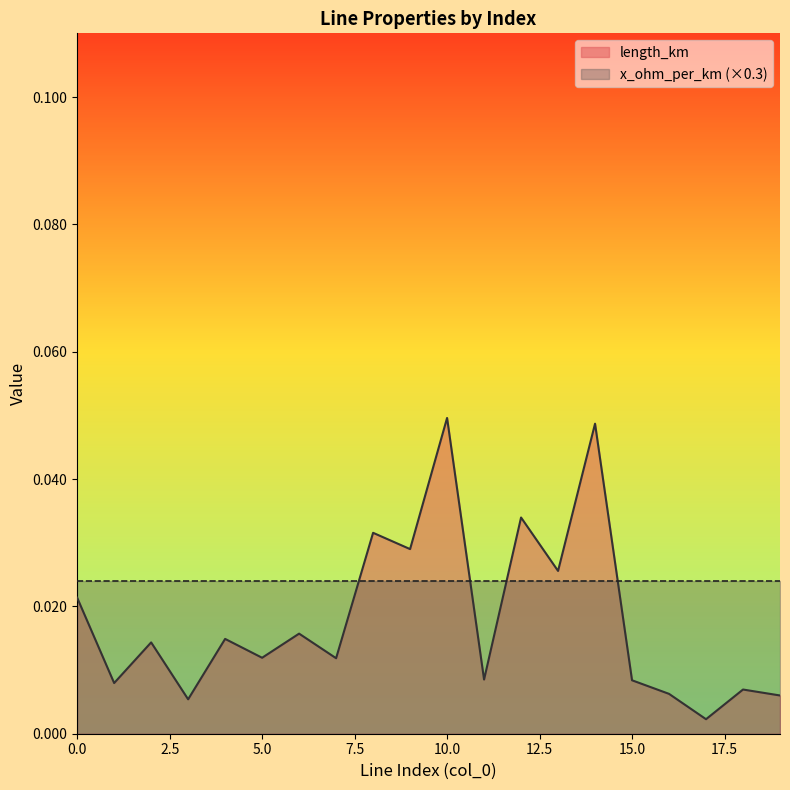

At which category does the data reach its first local peak?

2